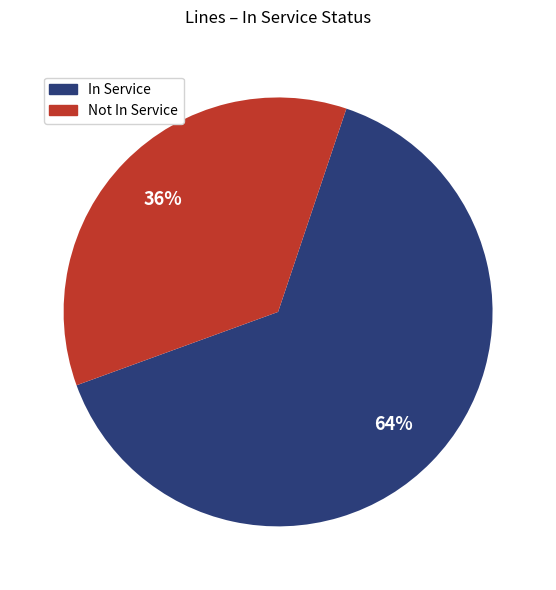

Is there a majority slice in this chart?

Yes